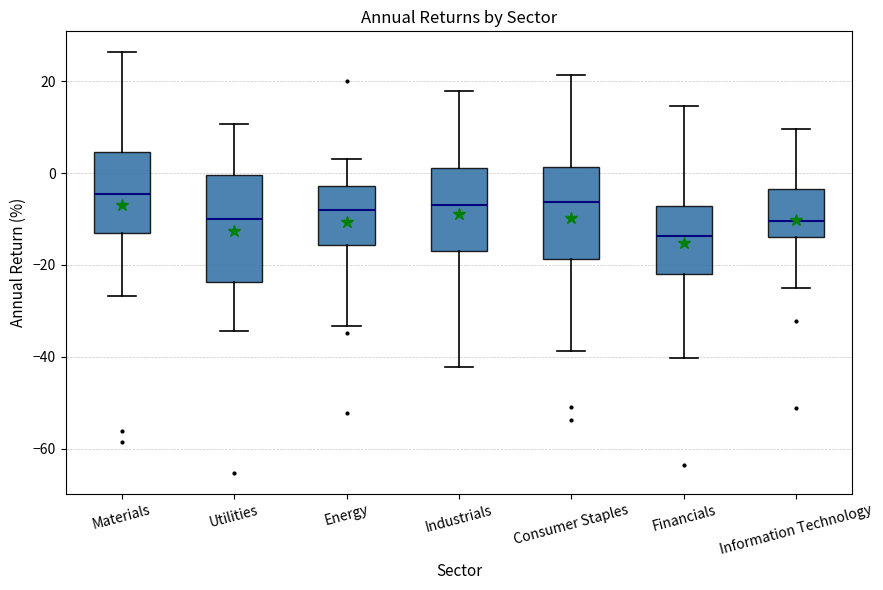

Reading left to right, transcribe this box plot: for each box, give where its median line is, the range the box spans, and where its two whiskers end, as read against the y-axis. The values are not printed on the chart, so give them approximately, as read against the axis.

Materials: median -4, box -14 to 4, whiskers -26 to 26
Utilities: median -10, box -24 to 0, whiskers -34 to 10
Energy: median -8, box -16 to -2, whiskers -34 to 4
Industrials: median -6, box -16 to 2, whiskers -42 to 18
Consumer Staples: median -6, box -18 to 2, whiskers -38 to 22
Financials: median -14, box -22 to -8, whiskers -40 to 14
Information Technology: median -10, box -14 to -4, whiskers -26 to 10